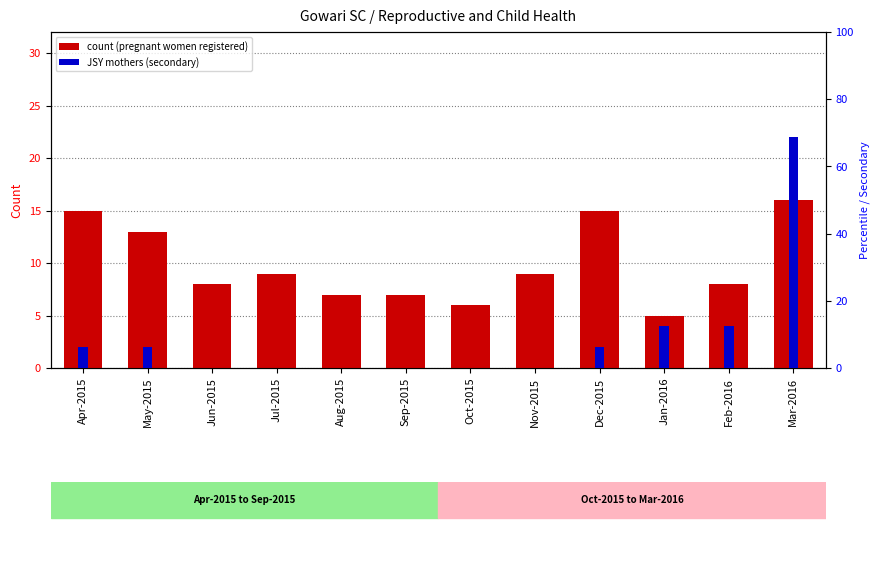

Reading right to left, list all the values displayed in this chart.

Pregnant women registered (col_10): Mar-2016=16.0	Feb-2016=8.0	Jan-2016=5.0	Dec-2015=15.0	Nov-2015=9.0	Oct-2015=6.0	Sep-2015=7.0	Aug-2015=7.0	Jul-2015=9.0	Jun-2015=8.0	May-2015=13.0	Apr-2015=15.0
Mothers JSY (col_21): Mar-2016=68.8	Feb-2016=12.5	Jan-2016=12.5	Dec-2015=6.2	Nov-2015=0.0	Oct-2015=0.0	Sep-2015=0.0	Aug-2015=0.0	Jul-2015=0.0	Jun-2015=0.0	May-2015=6.2	Apr-2015=6.2